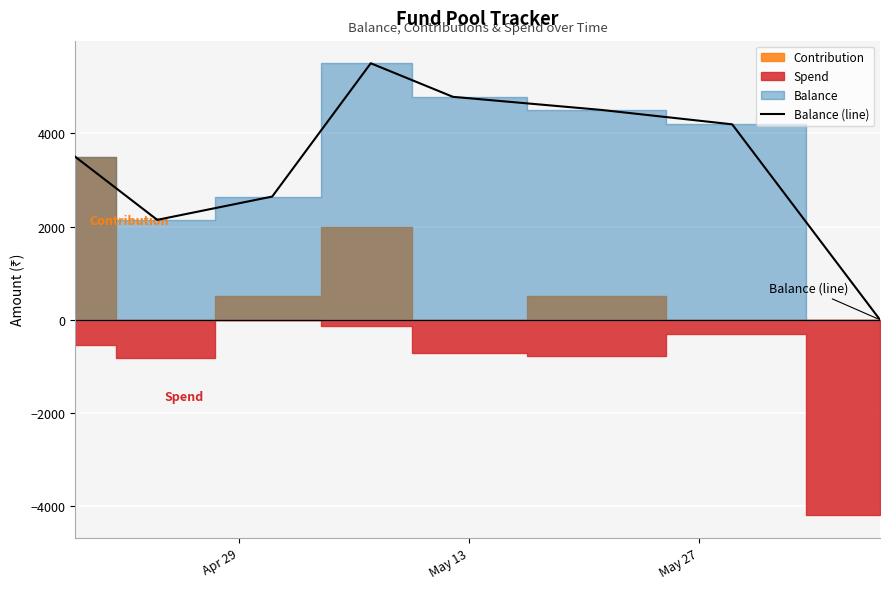

Reading right to left, what are all the values shown in this chart?

0	4194	4504	4784	5504	2644	2144	3500